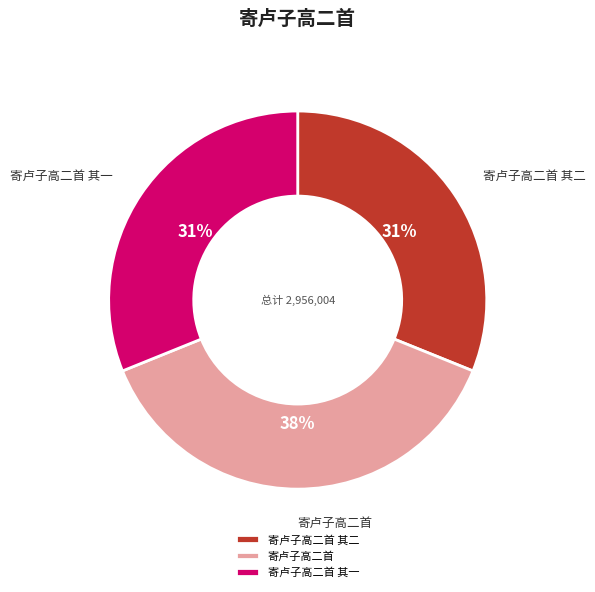

True or false: 寄卢子高二首 其一 accounts for 31% of the total.

True